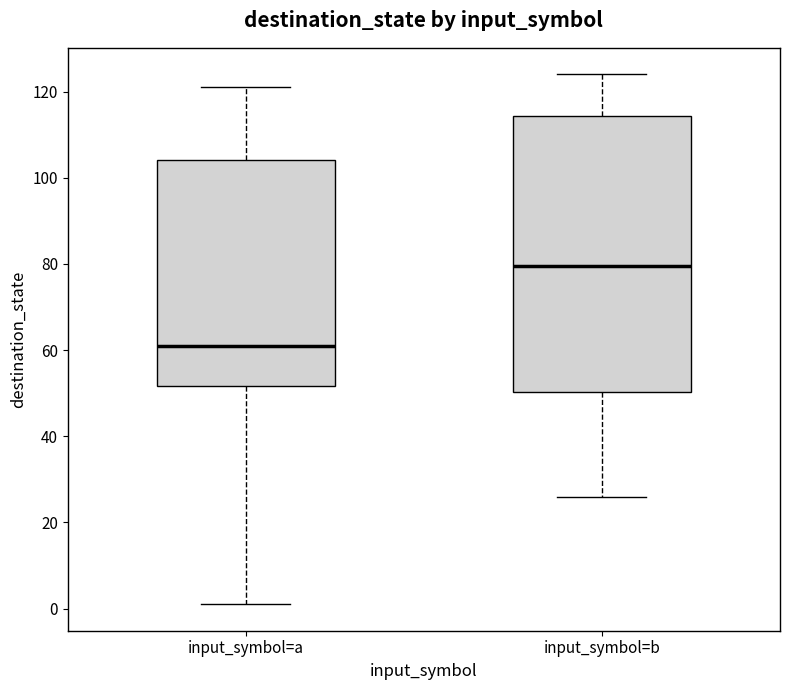

Where does the lower whisker of the box for input_symbol=a end on the y-axis? The values are not printed on the chart, so give them approximately, as read against the axis.

2